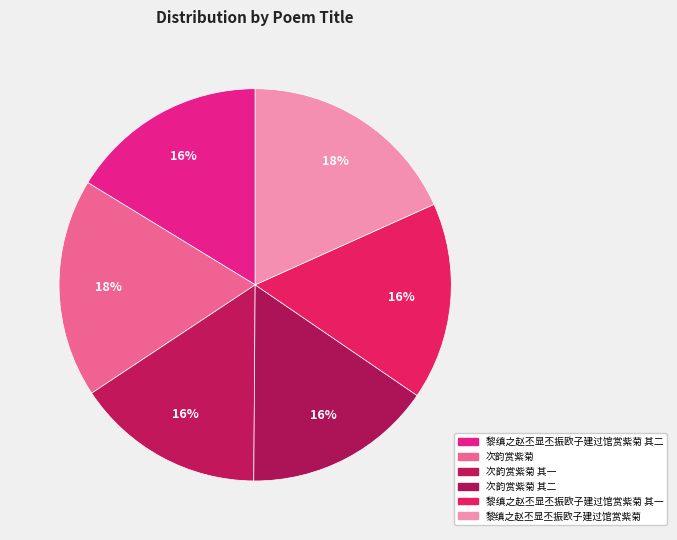

What is the ratio of the value at 次韵赏紫菊 其一 to the value at 黎缜之赵丕显丕振欧子建过馆赏紫菊 其一?

1.0